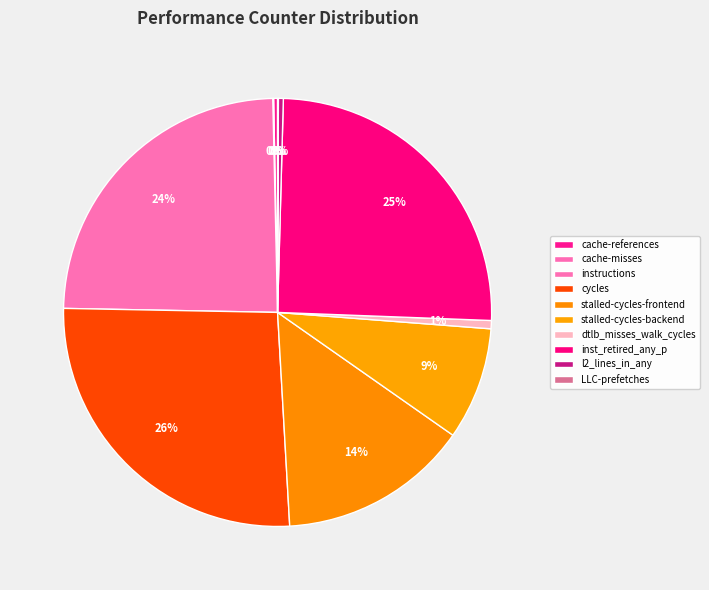

Rank the categories by value from lowest to highest.

LLC-prefetches, cache-misses, cache-references, l2_lines_in_any, dtlb_misses_walk_cycles, stalled-cycles-backend, stalled-cycles-frontend, instructions, inst_retired_any_p, cycles